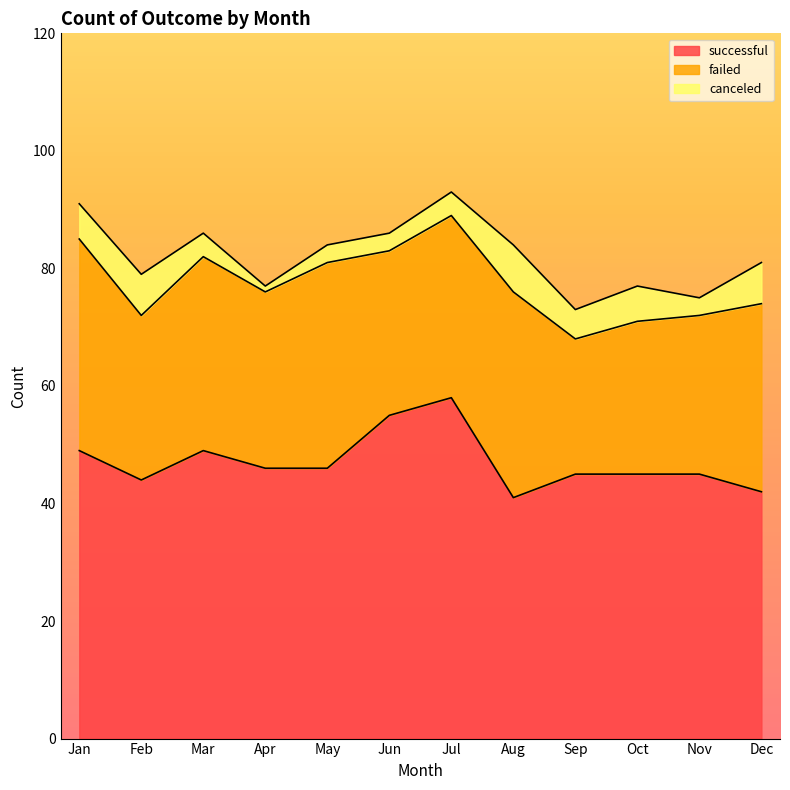

What is the difference between the second highest and second lowest values in the canceled series?

4